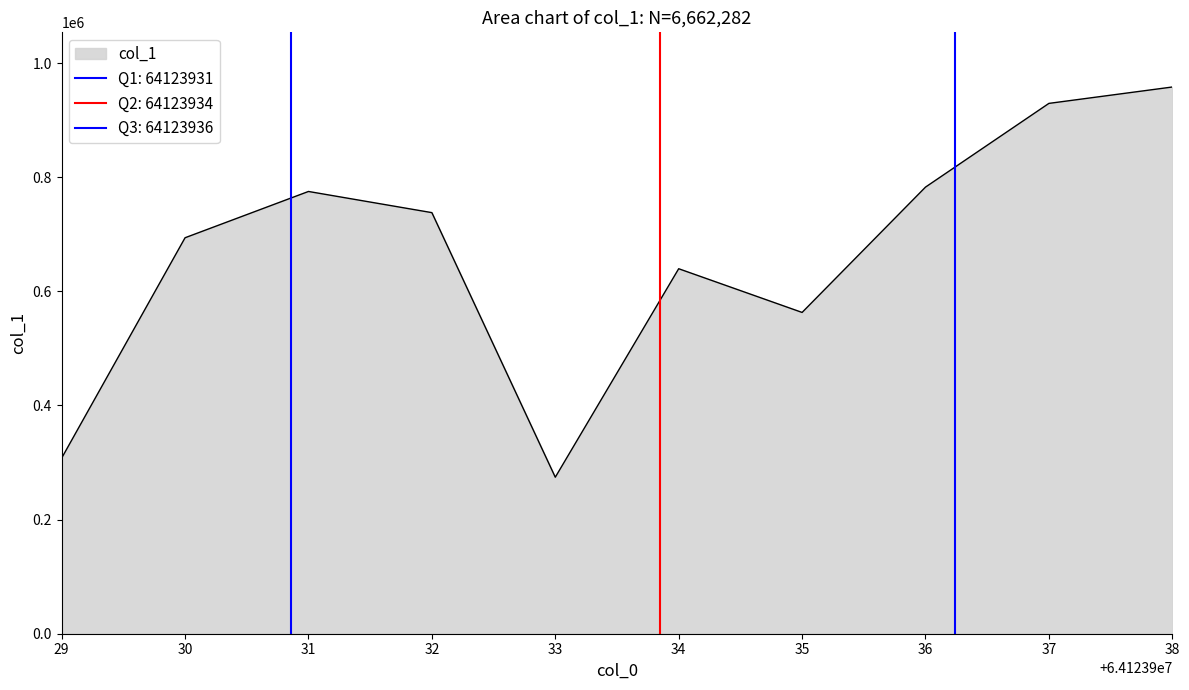

The value of col_1 at 37 is 1297182. True or false?

False